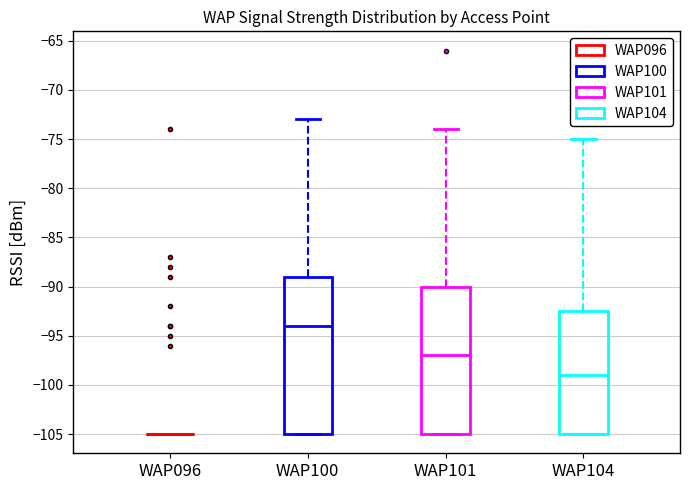

Comparing the boxes themselves (not the whiskers), which one is the tallest?

WAP100